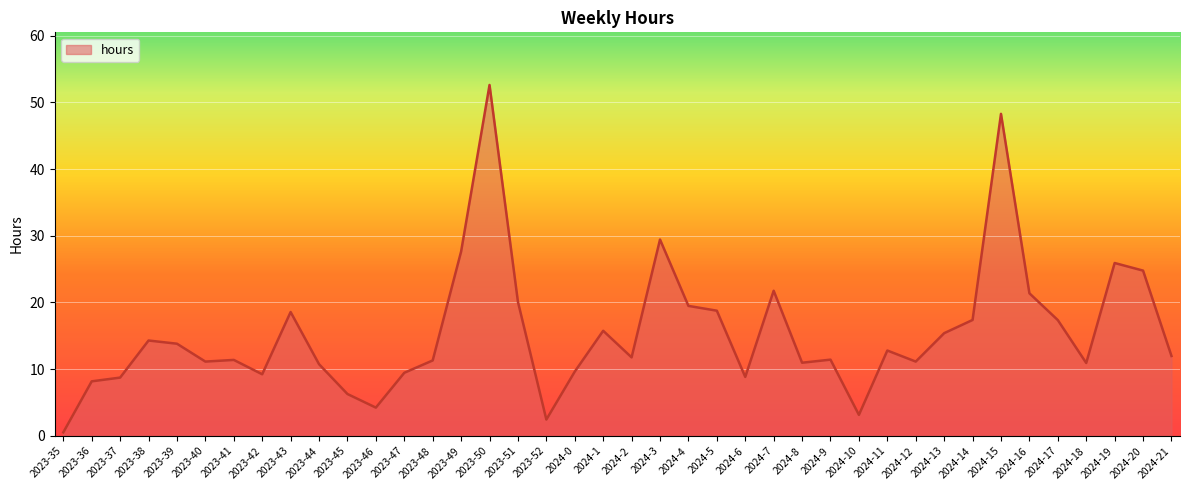

What is the ratio of the value at 2024-14 to the value at 2024-15?

0.4